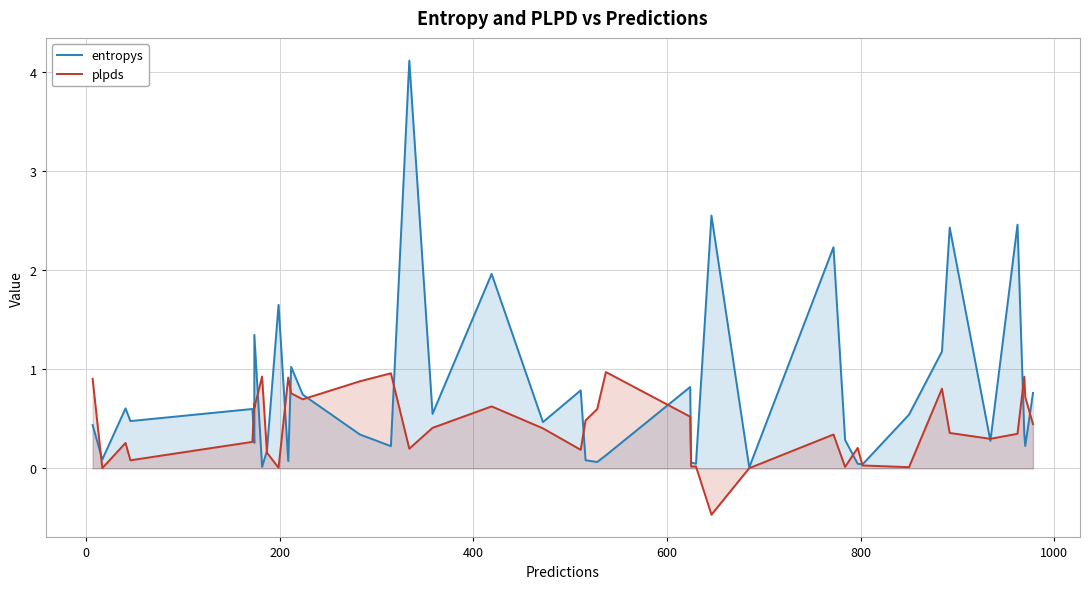

How many intersections are there between entropys and plpds?

17